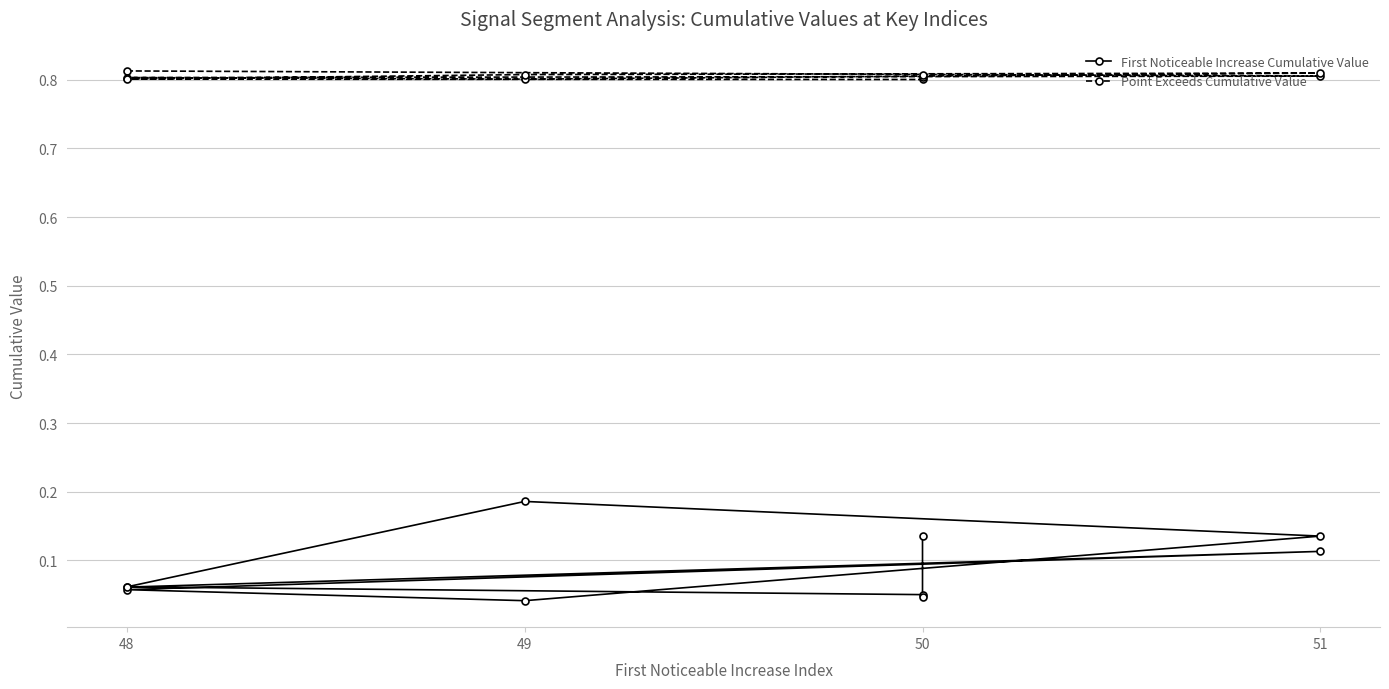

In First Noticeable Increase Cumulative Value, how many points are lower than both neighbors (excluding endpoints)?

2